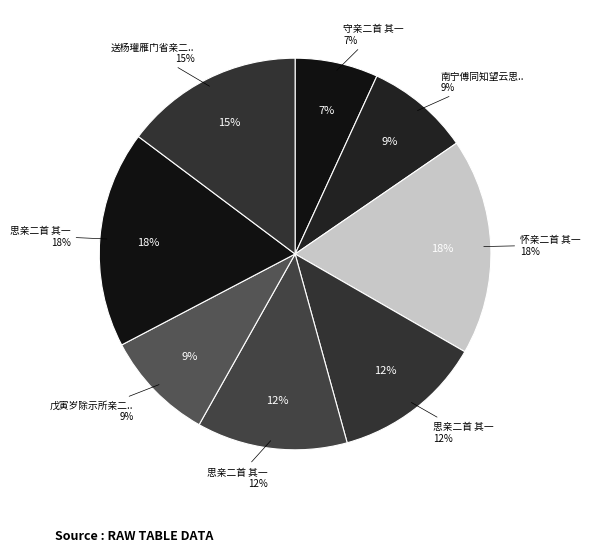

Which category has the smallest portion of the pie?

守亲二首 其一